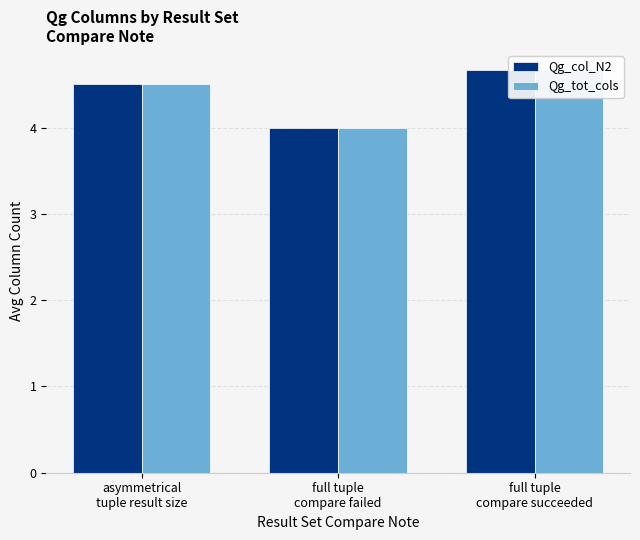

List the series in order of their peak value, highest first.

Qg_col_N2, Qg_tot_cols